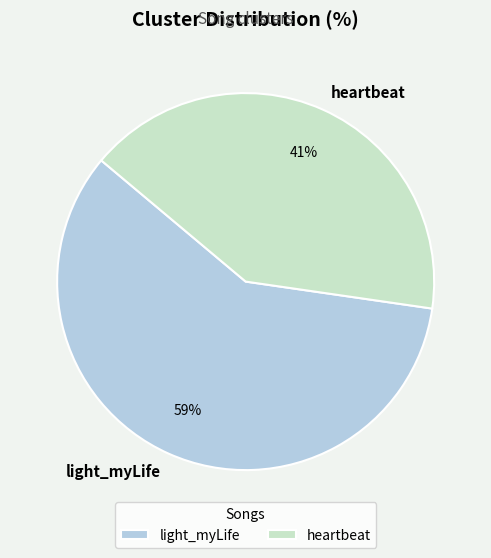

To the nearest percent, what is the average slice percentage?

50%